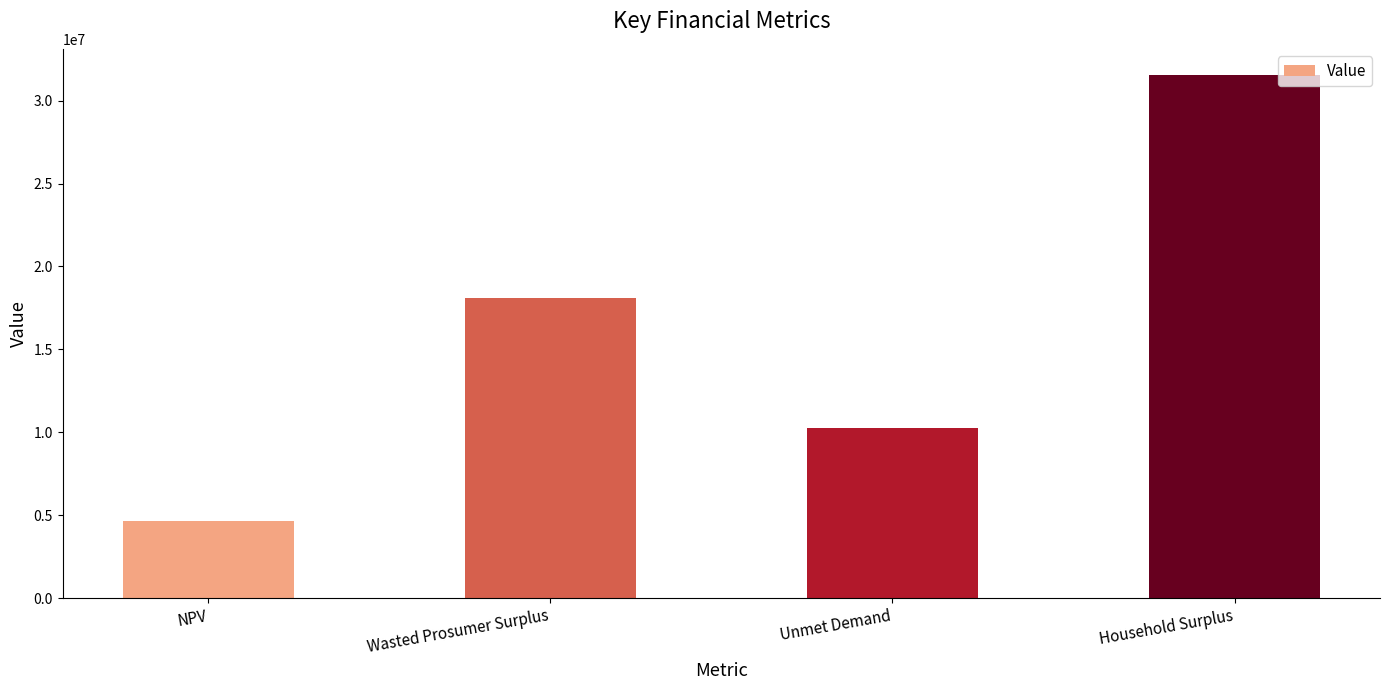

What is the difference between the second highest and second lowest values?

7808250.2